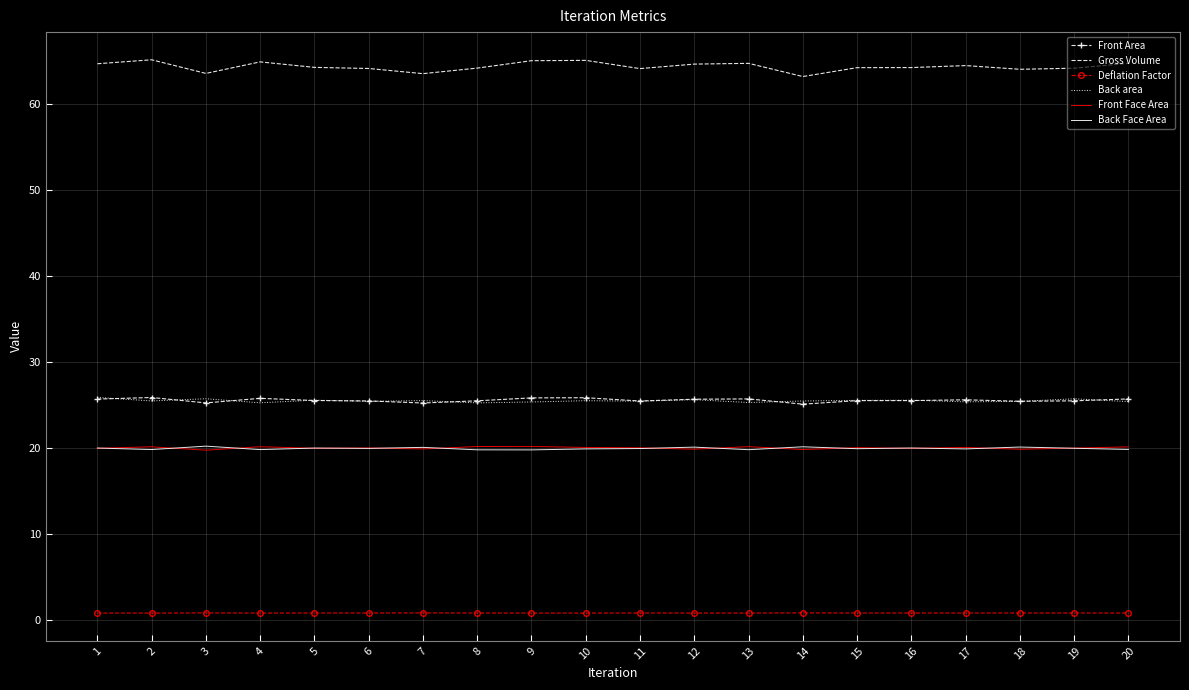

Which series has the largest range (max minus min)?

Gross Volume